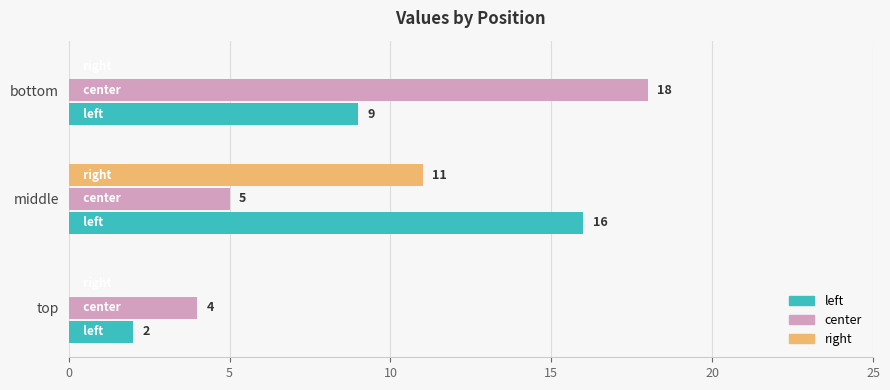

The left series shows 9 at bottom. True or false?

True